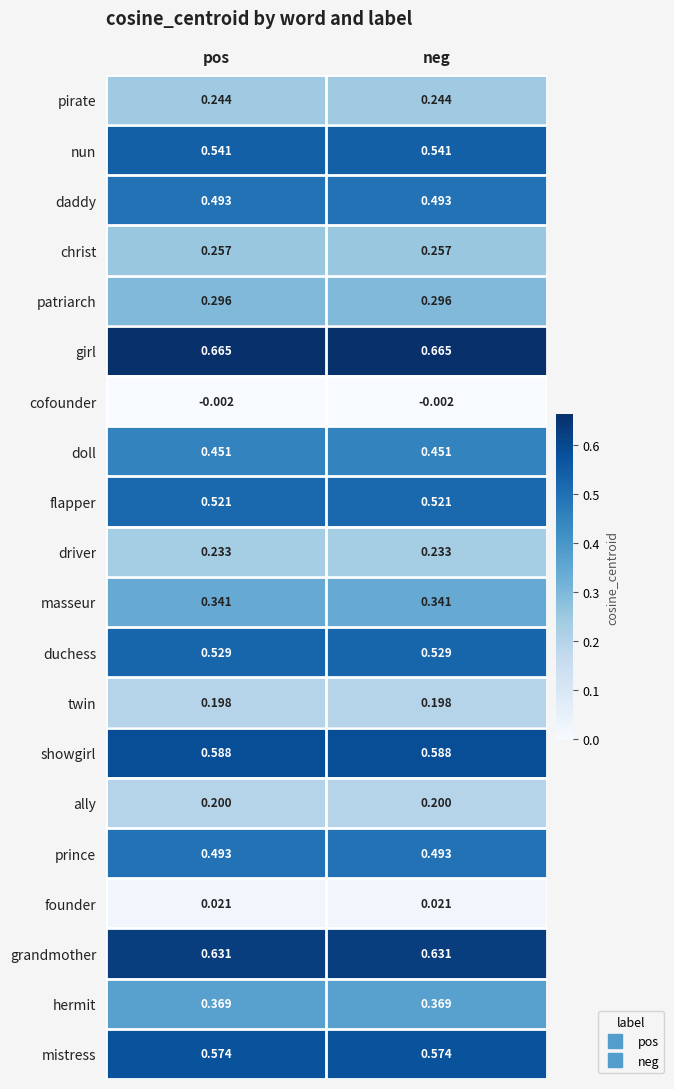

Is the value of christ at pos greater than the value of masseur at neg?

No